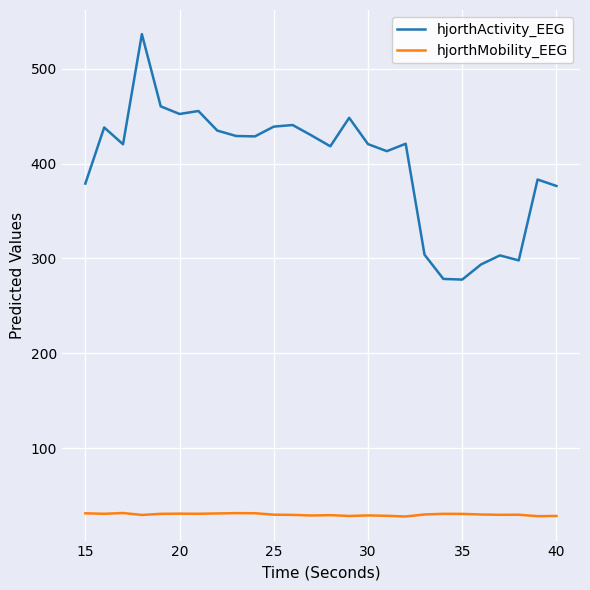

True or false: hjorthMobility_EEG has more than 2 points higher than both neighbors.

True